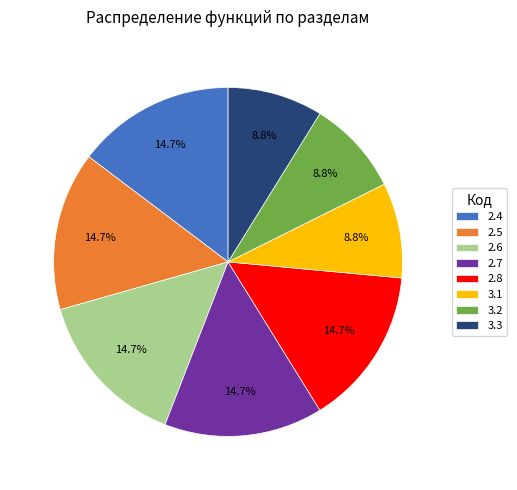

Is there a majority slice in this chart?

No